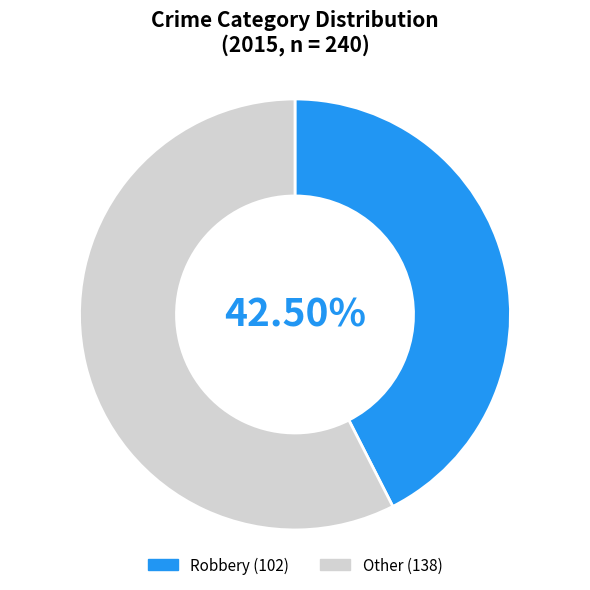

Does any single category account for the majority?

Yes